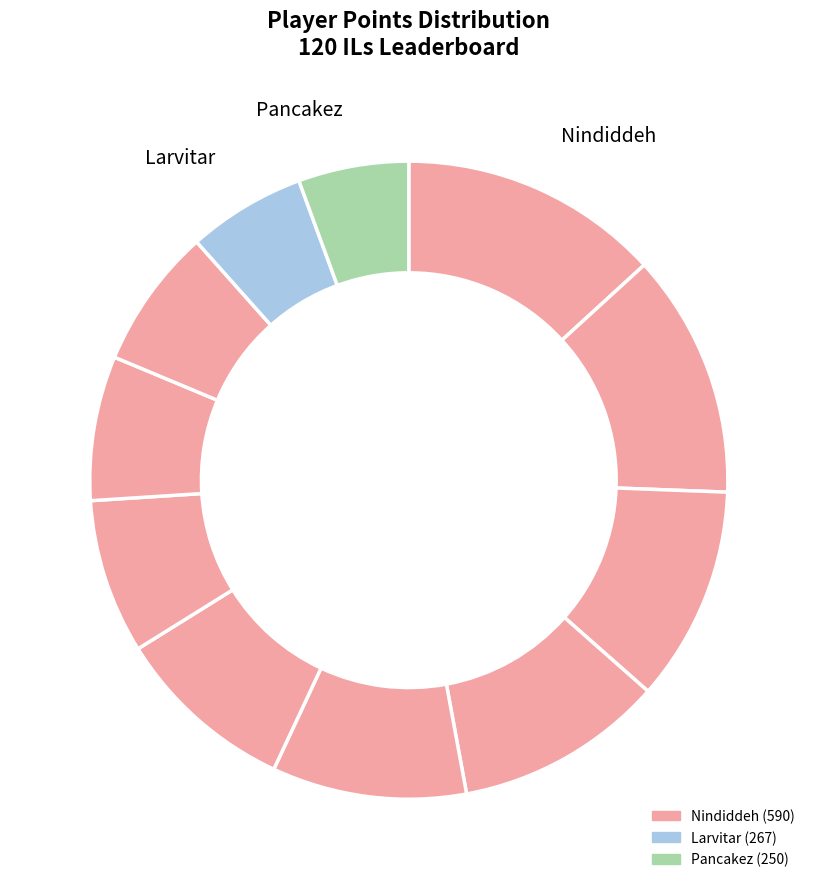

How many slices are in this pie chart?

11